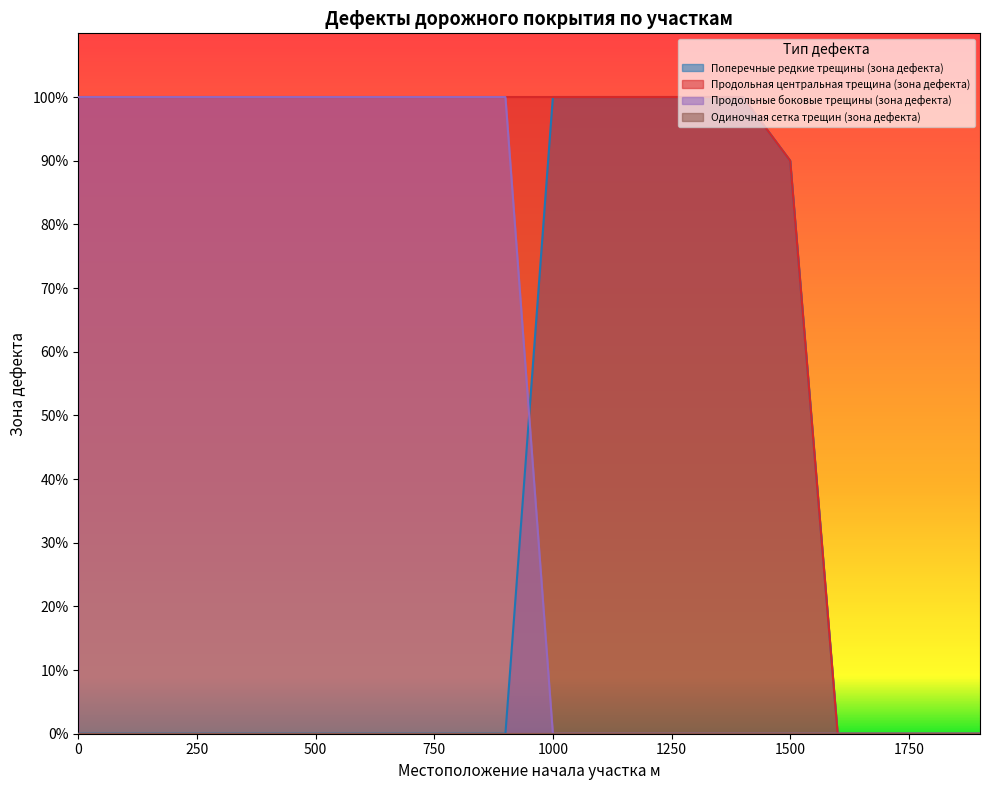

What is the difference between the maximum and minimum values in the Поперечные редкие трещины (зона дефекта) series?

100